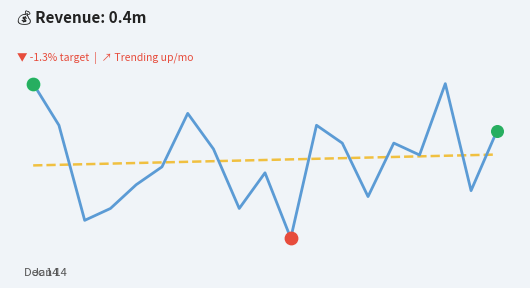

Is this an area chart (filled region under the line)?

No